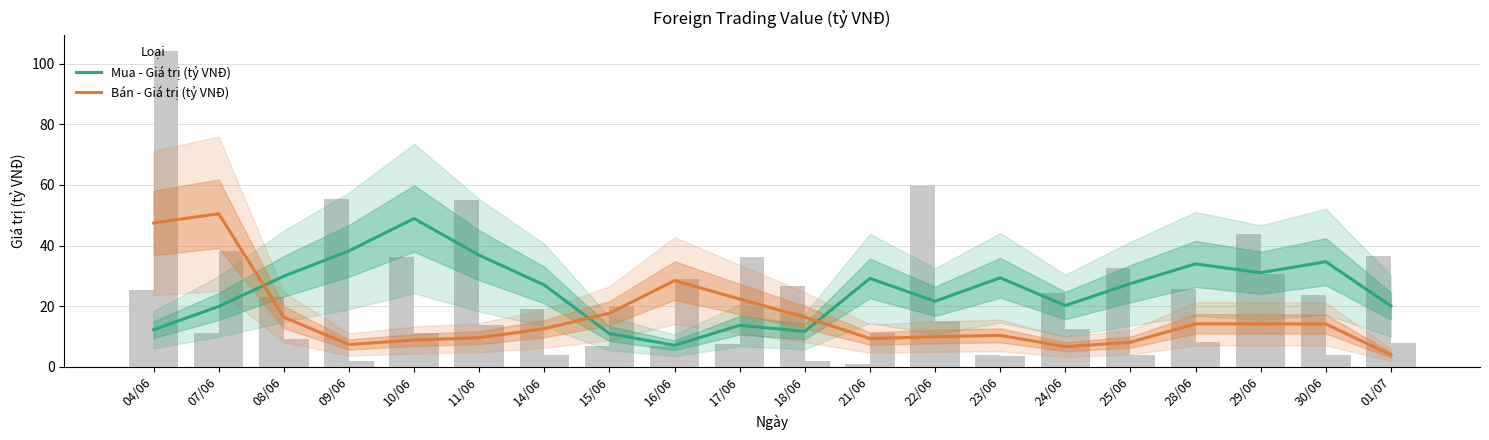

The Mua - Giá trị (tỷ VNĐ) series shows 10.9 at 15/06. True or false?

True